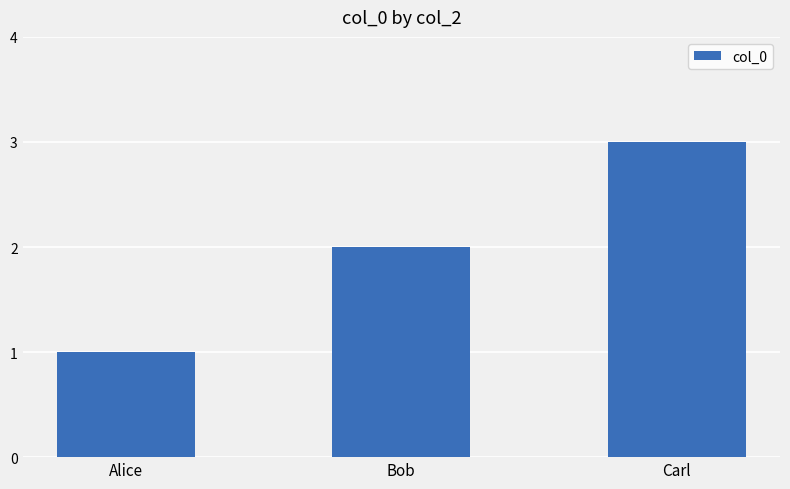

The chart shows a value of 2 at Bob. True or false?

True